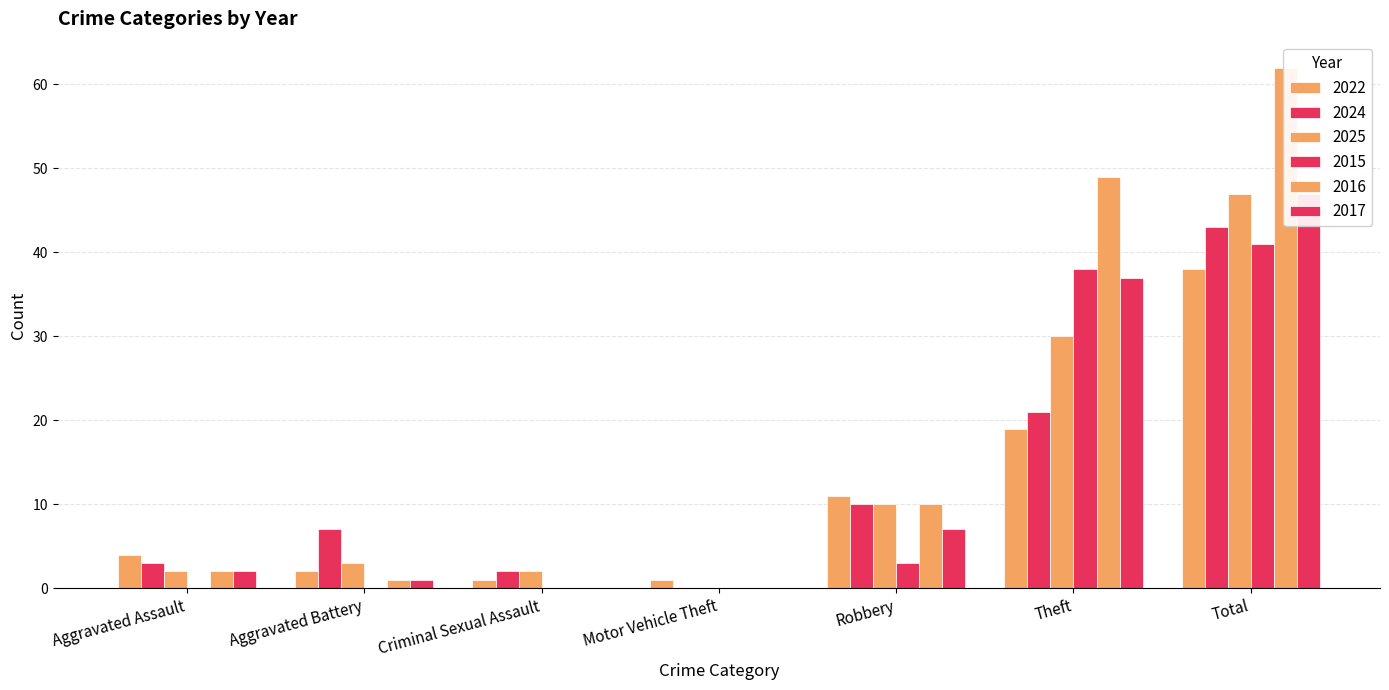

Reading right to left, extract all data points from this chart.

2022: Total=38	Theft=19	Robbery=11	Motor Vehicle Theft=1	Criminal Sexual Assault=1	Aggravated Battery=2	Aggravated Assault=4
2024: Total=43	Theft=21	Robbery=10	Motor Vehicle Theft=0	Criminal Sexual Assault=2	Aggravated Battery=7	Aggravated Assault=3
2025: Total=47	Theft=30	Robbery=10	Motor Vehicle Theft=0	Criminal Sexual Assault=2	Aggravated Battery=3	Aggravated Assault=2
2015: Total=41	Theft=38	Robbery=3	Motor Vehicle Theft=0	Criminal Sexual Assault=0	Aggravated Battery=0	Aggravated Assault=0
2016: Total=62	Theft=49	Robbery=10	Motor Vehicle Theft=0	Criminal Sexual Assault=0	Aggravated Battery=1	Aggravated Assault=2
2017: Total=47	Theft=37	Robbery=7	Motor Vehicle Theft=0	Criminal Sexual Assault=0	Aggravated Battery=1	Aggravated Assault=2